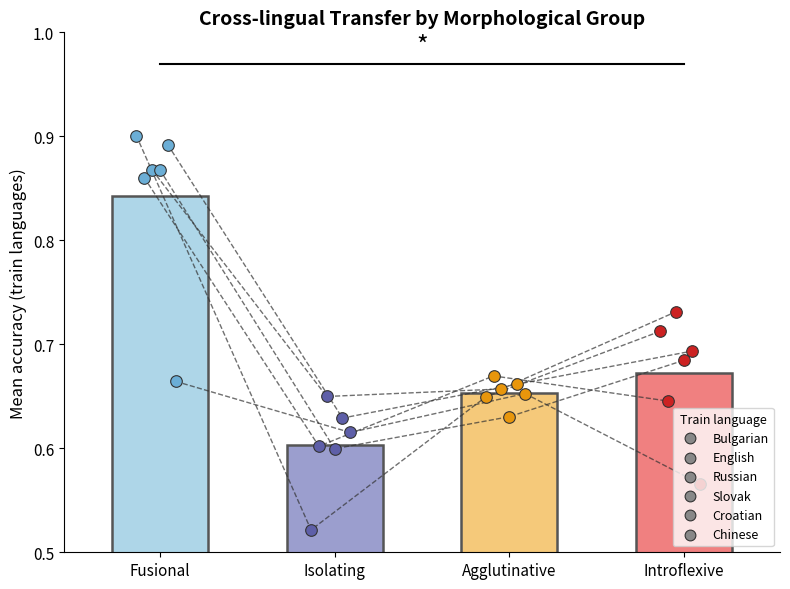

At which category is the sum across all series the highest?

Fusional